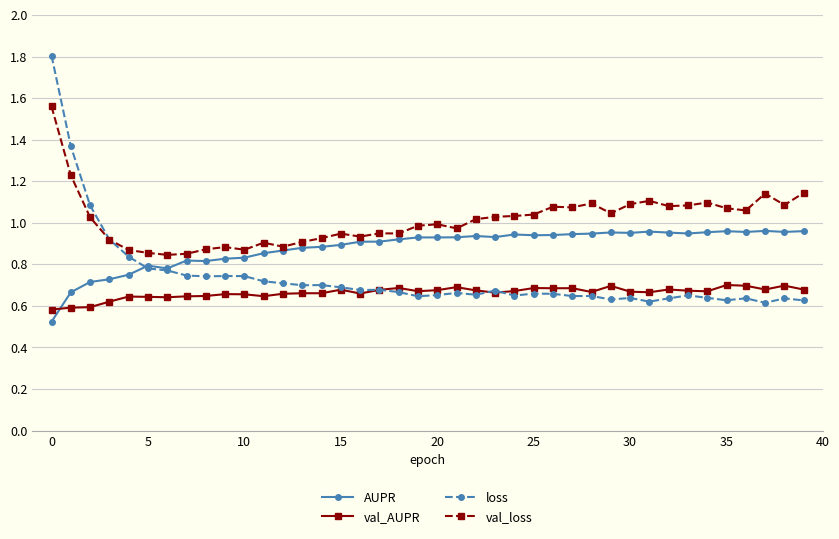

How many lines are shown in the chart?

4